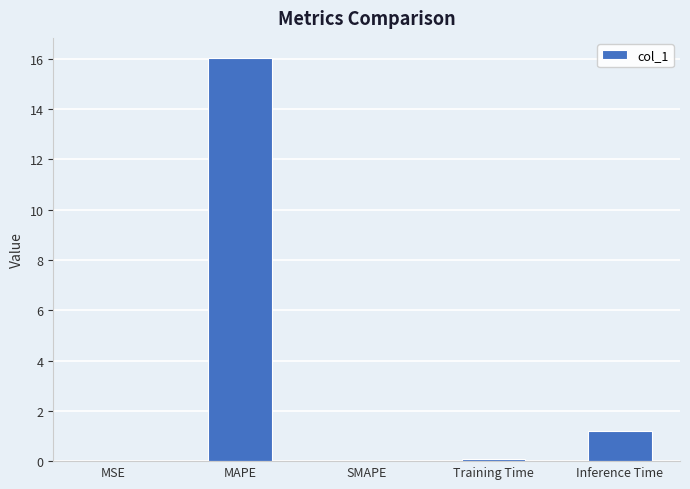

What is the sum of all values?

17.3